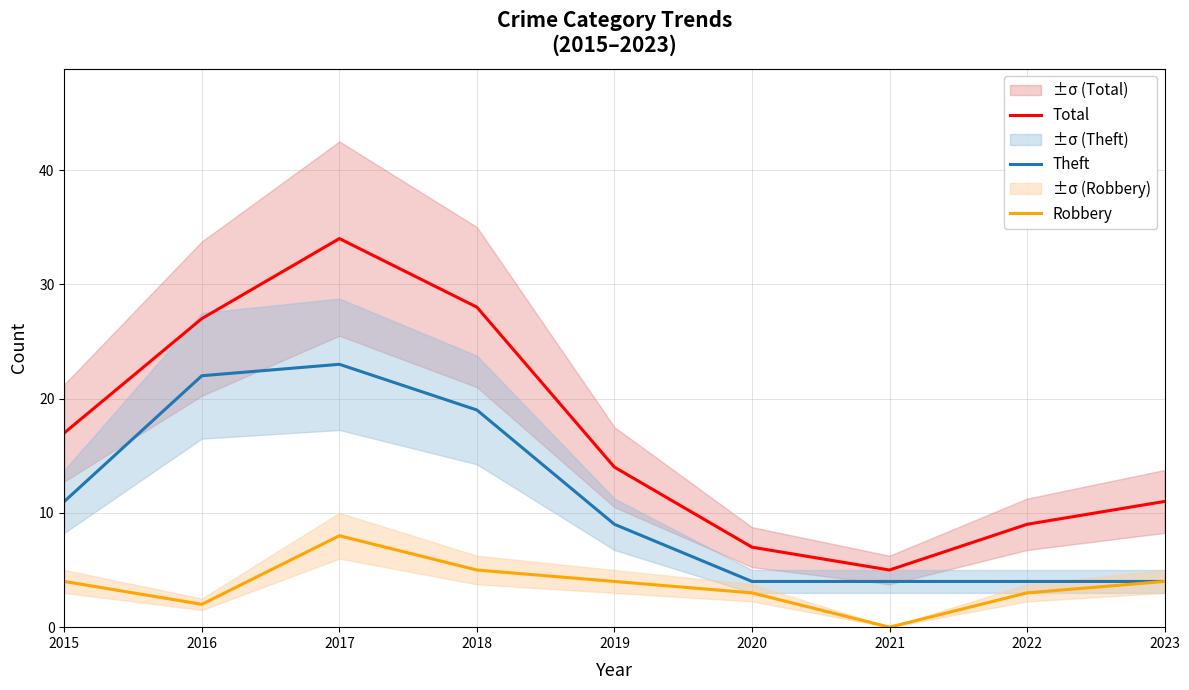

What is the sum of the Theft values at 2023 and 2018?

23